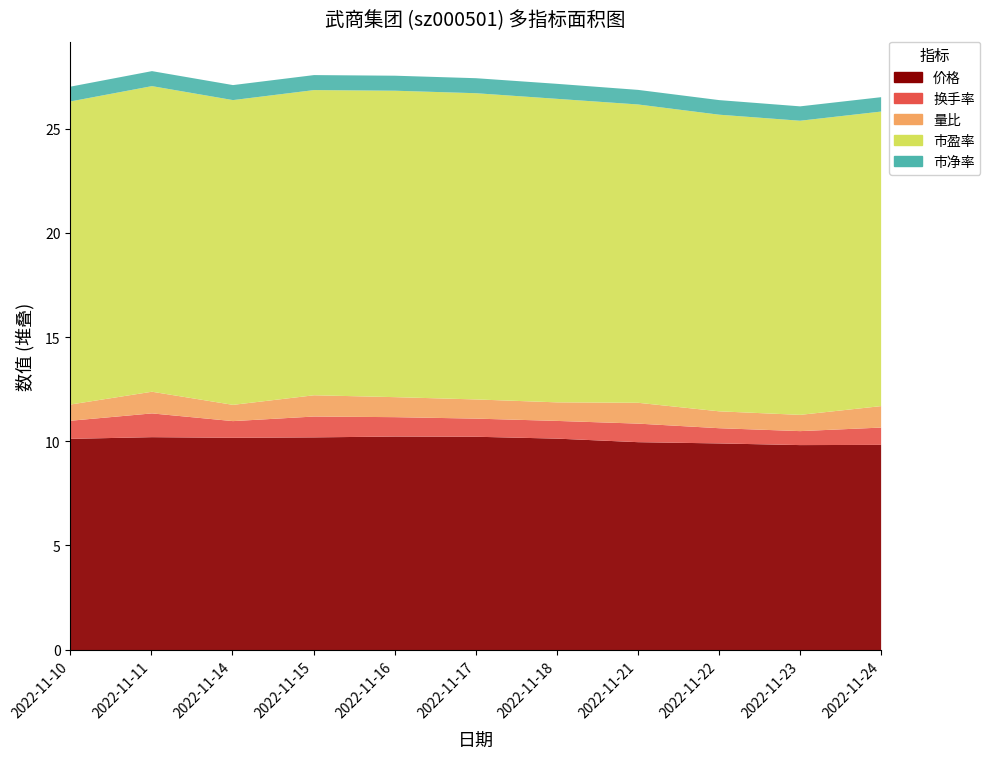

The value of 量比 at 2022-11-11 is 1.0. True or false?

True